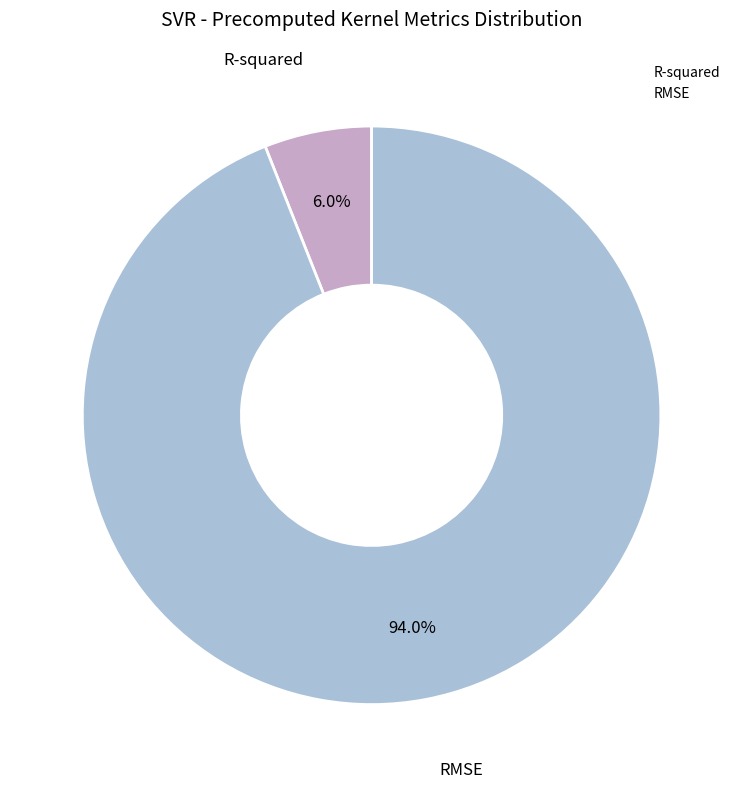

Which has a higher value, R-squared or RMSE?

RMSE